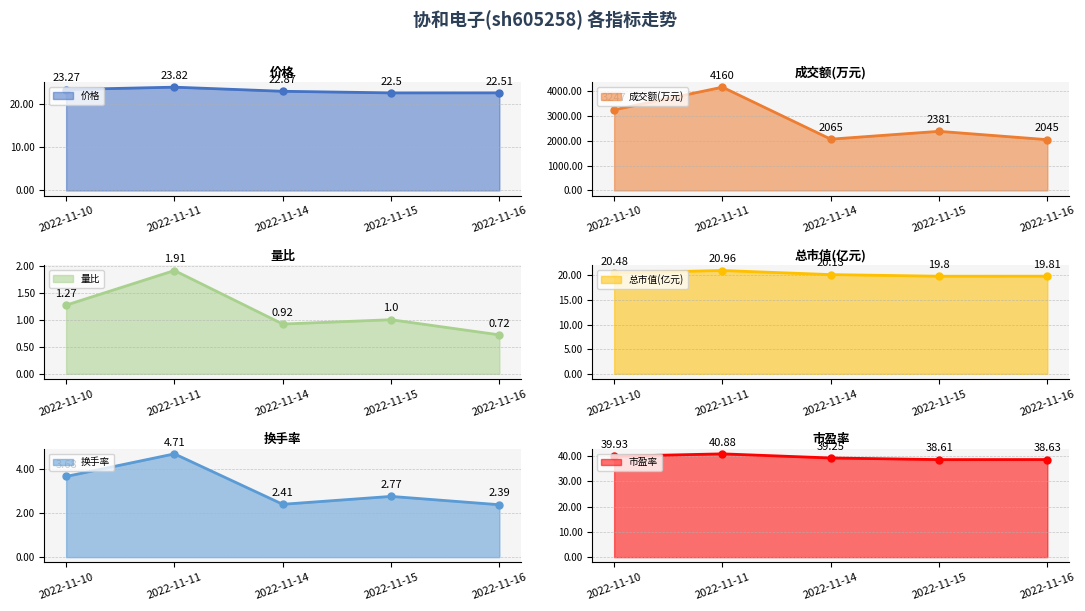

What are all the series names shown in the legend?

价格, 成交额(万元), 量比, 总市值(亿元), 换手率, 市盈率